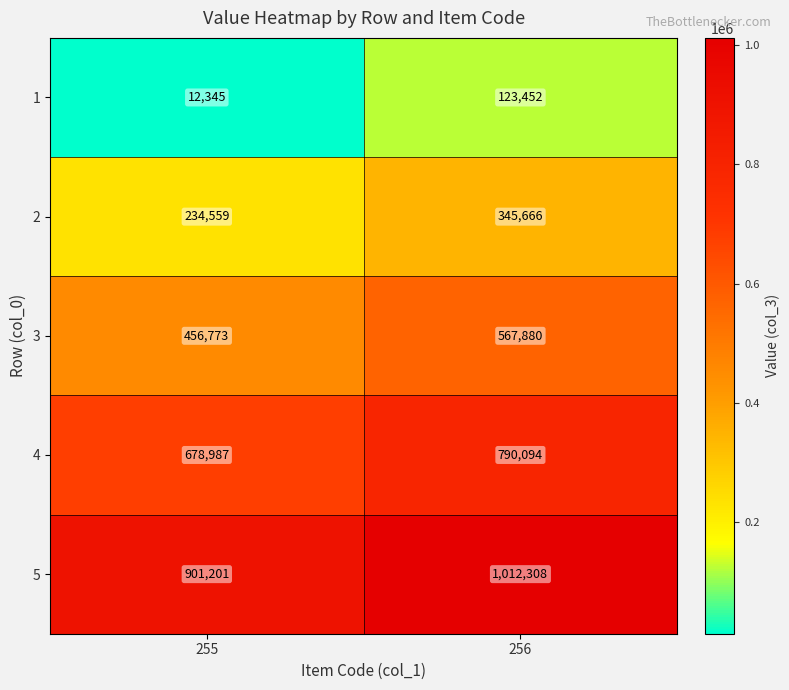

Reading left to right, extract all data points from this chart.

1: 255=12345	256=123452
2: 255=234559	256=345666
3: 255=456773	256=567880
4: 255=678987	256=790094
5: 255=901201	256=1012308